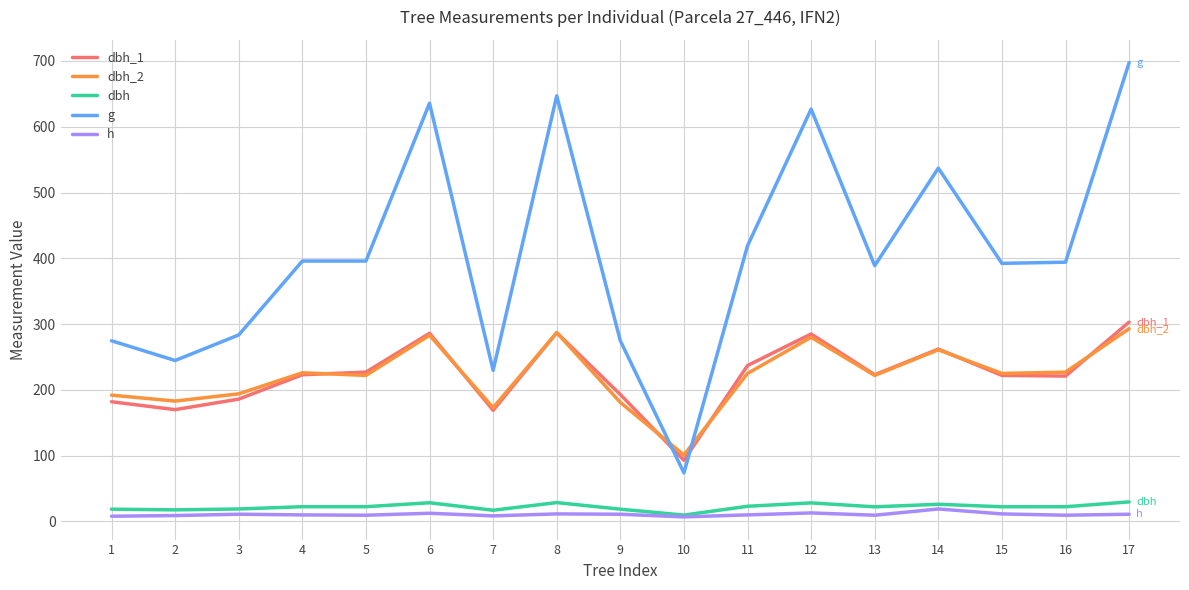

Count the number of categories in the chart.

17